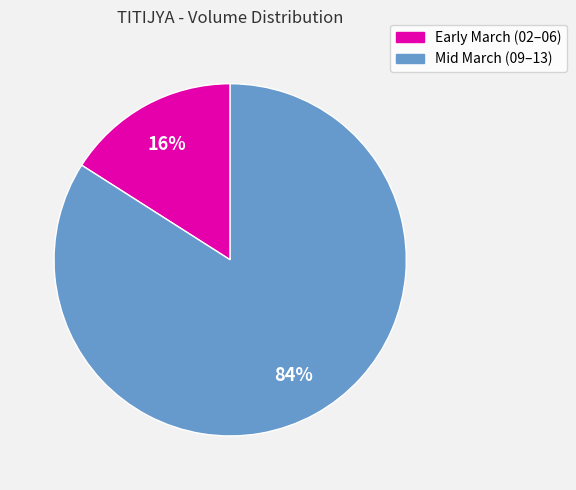

Does any single category account for the majority?

Yes